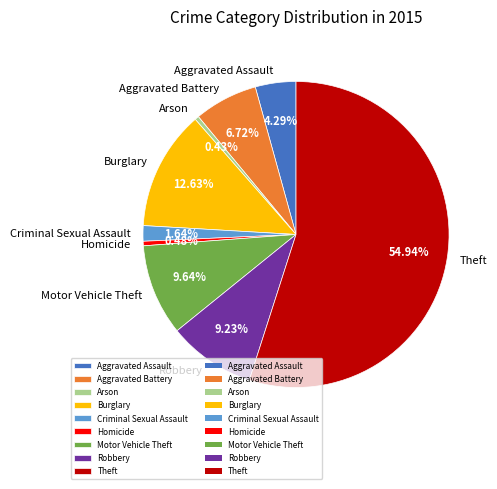

To the nearest percent, what portion does Theft represent?

55%